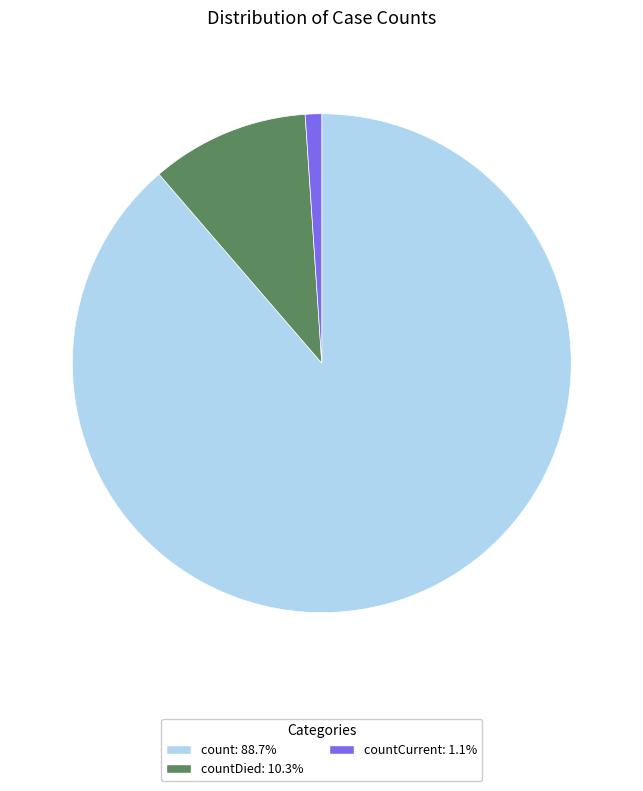

Does countDied: 10.3% represent more than half of the total?

No